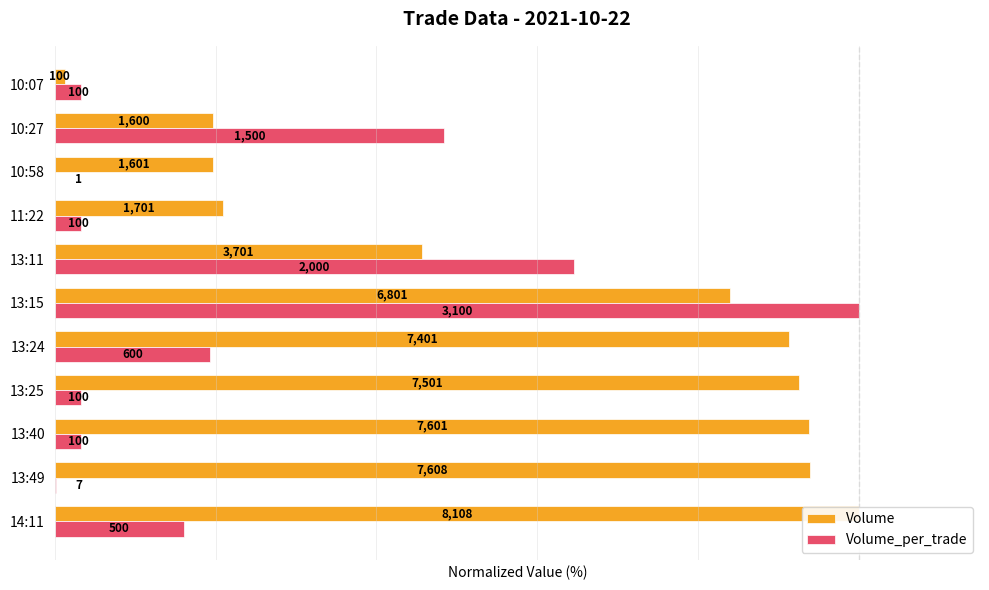

The Volume_per_trade series shows 115.2 at 13:11. True or false?

False